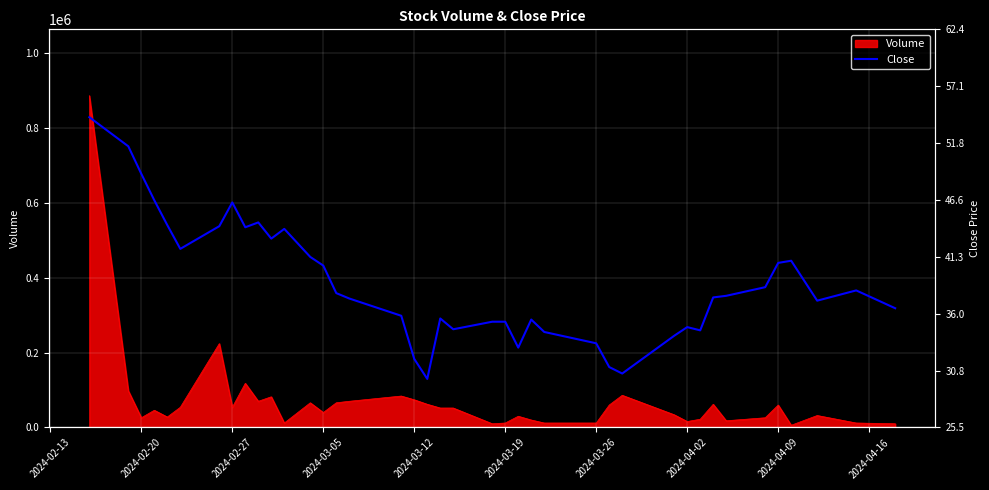

True or false: the data shows 63.6 at 2024-03-19.

False